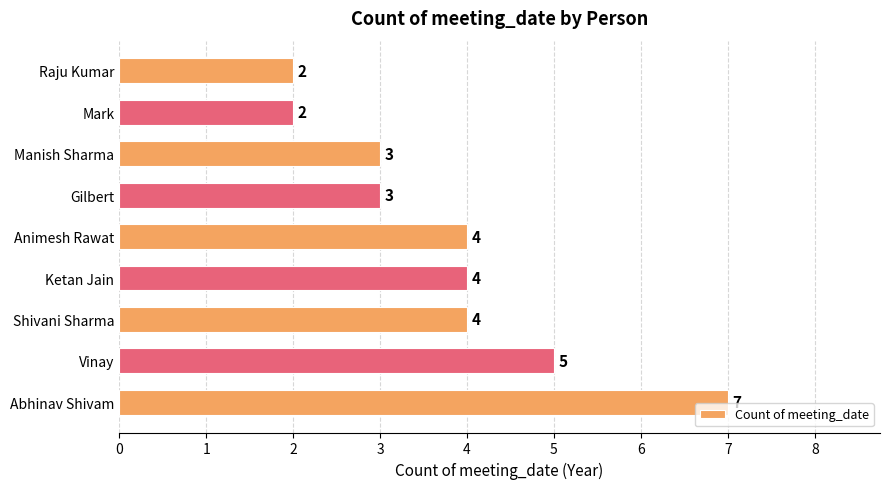

At which category does the chart reach its peak across all series?

Abhinav Shivam